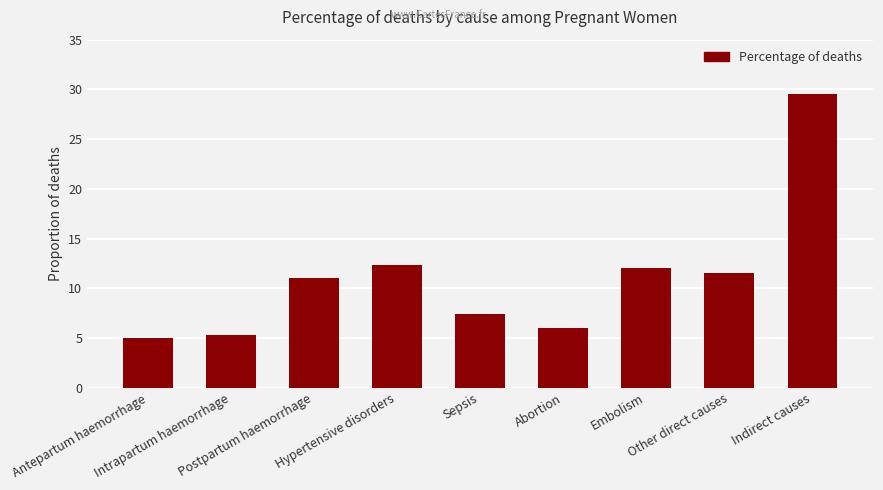

Between Hypertensive disorders and Abortion, which is larger?

Hypertensive disorders